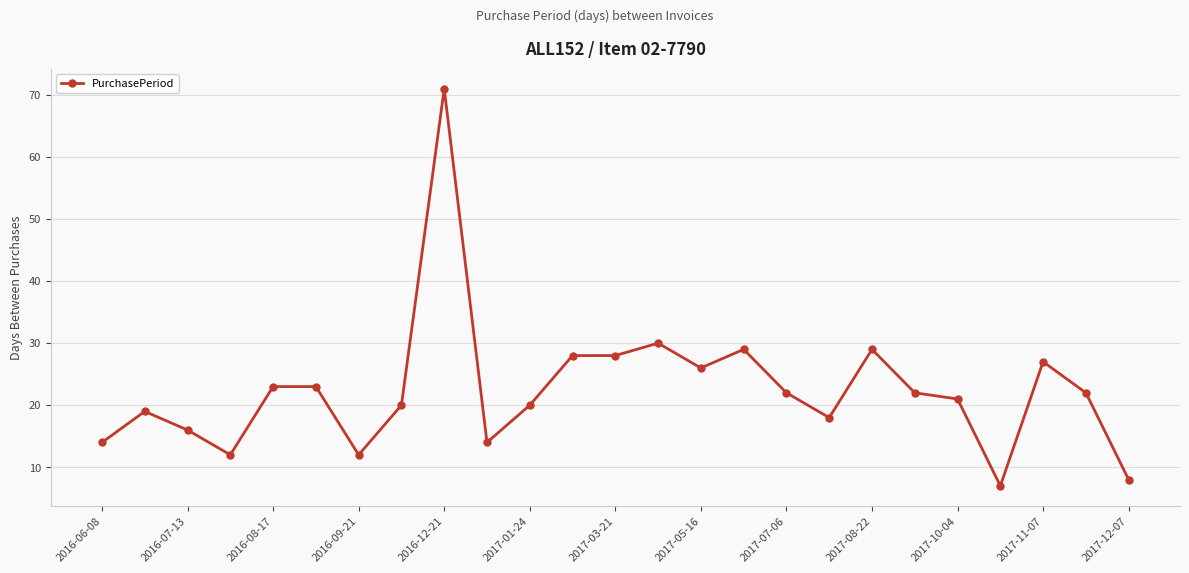

What is the greatest value displayed?

71